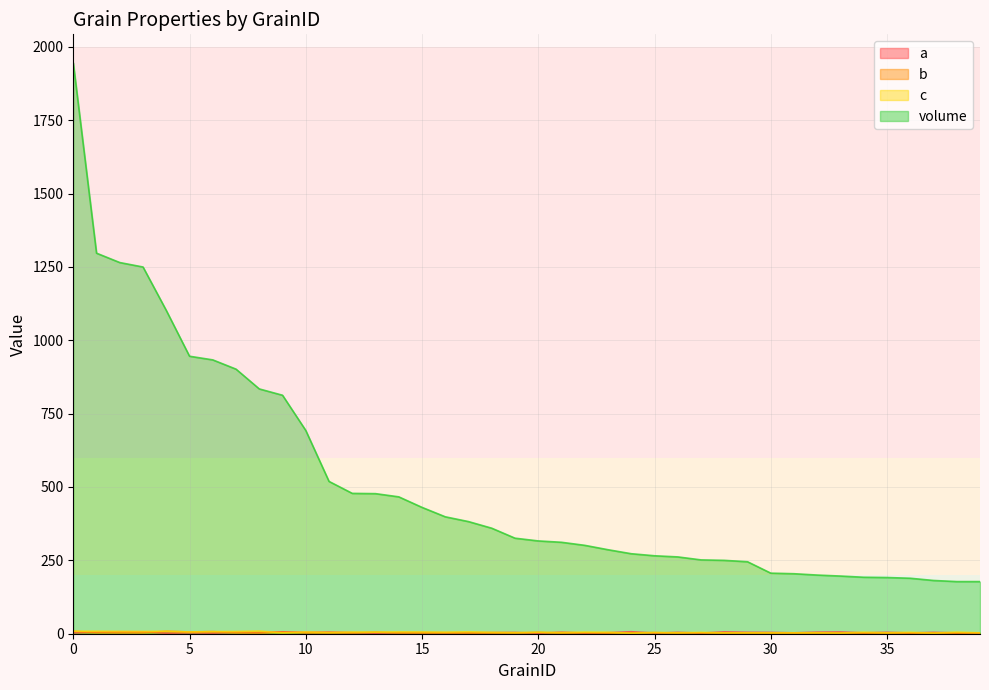

What are all the series names shown in the legend?

a, b, c, volume